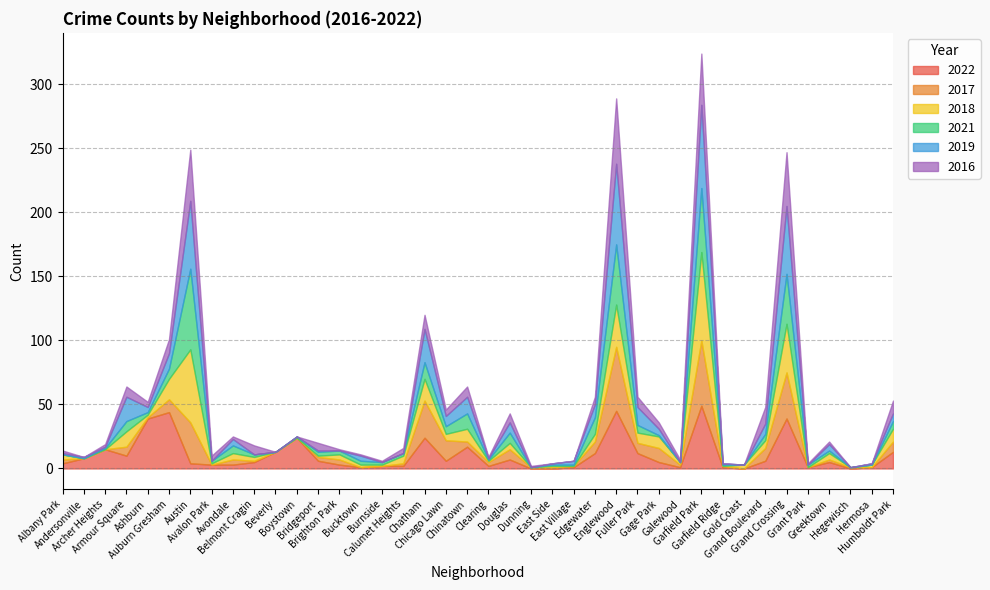

Reading left to right, what are all the values shown in this chart?

2022: 4	8	15	10	39	44	4	3	3	5	13	24	6	3	1	2	2	24	6	17	2	7	0	0	1	12	45	12	5	1	49	1	0	6	39	1	5	0	1	13
2017: 3	0	0	7	1	10	32	0	4	1	0	0	3	4	0	0	2	29	16	4	3	8	1	1	1	9	50	8	11	2	51	1	0	10	36	0	2	1	0	8
2018: 4	0	0	12	2	16	57	1	5	3	0	0	1	4	2	1	6	17	5	10	1	5	0	1	0	6	33	8	9	2	69	0	3	6	38	0	5	0	2	10
2021: 0	0	1	8	2	8	63	2	6	2	0	1	3	3	3	2	2	13	6	12	1	8	0	1	1	13	47	6	1	0	50	1	0	5	39	2	2	0	0	6
2019: 1	1	1	19	4	12	53	0	5	0	0	0	1	0	4	0	0	26	8	13	1	8	0	1	3	10	63	14	5	0	65	1	0	8	53	0	5	0	1	6
2016: 2	0	2	8	4	11	40	4	2	7	0	0	6	1	1	1	4	11	5	8	1	7	1	0	0	6	51	8	5	2	40	0	0	13	42	1	2	0	0	10